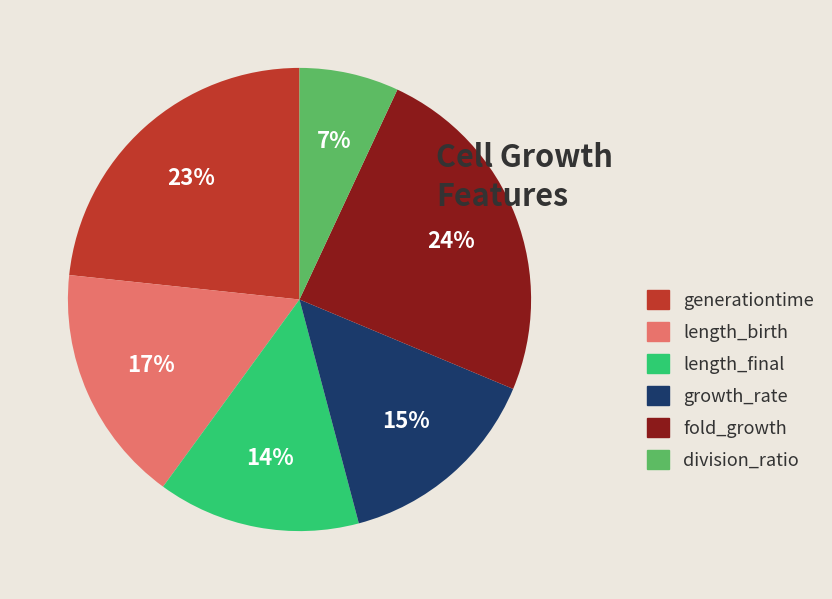

To the nearest percent, what is the difference between the largest and smallest slice percentages?

17%